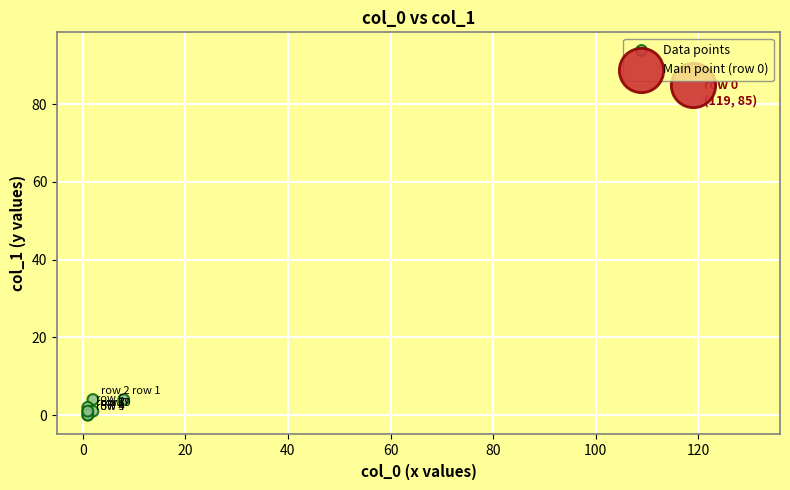

What are all the series names shown in the legend?

Data points, Main point (row 0)